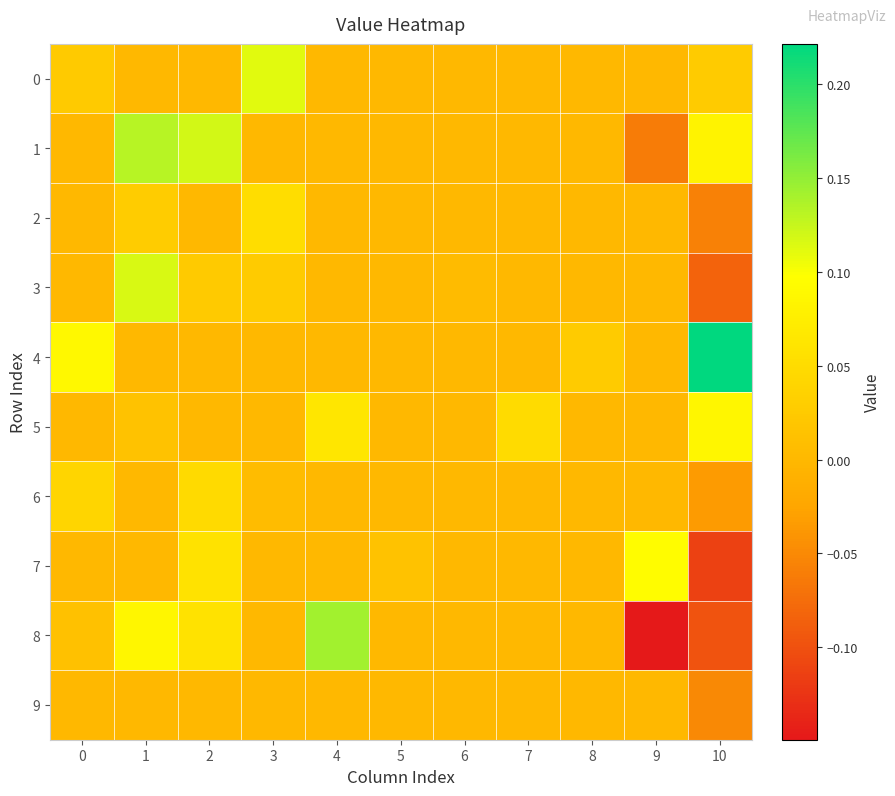

Which series changed the most between 0 and 9?

8